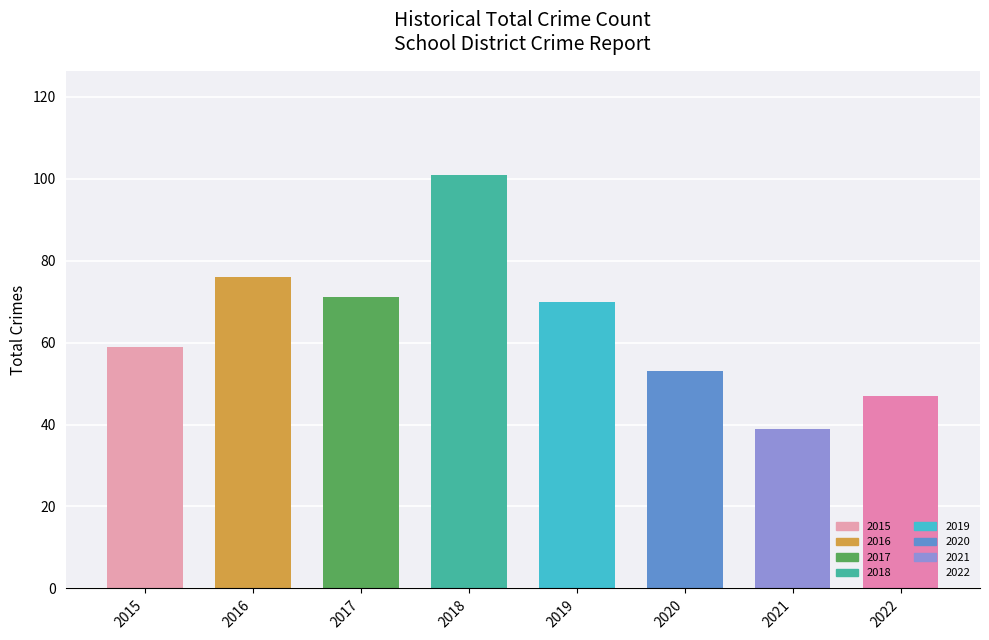

Are the bars horizontal?

No